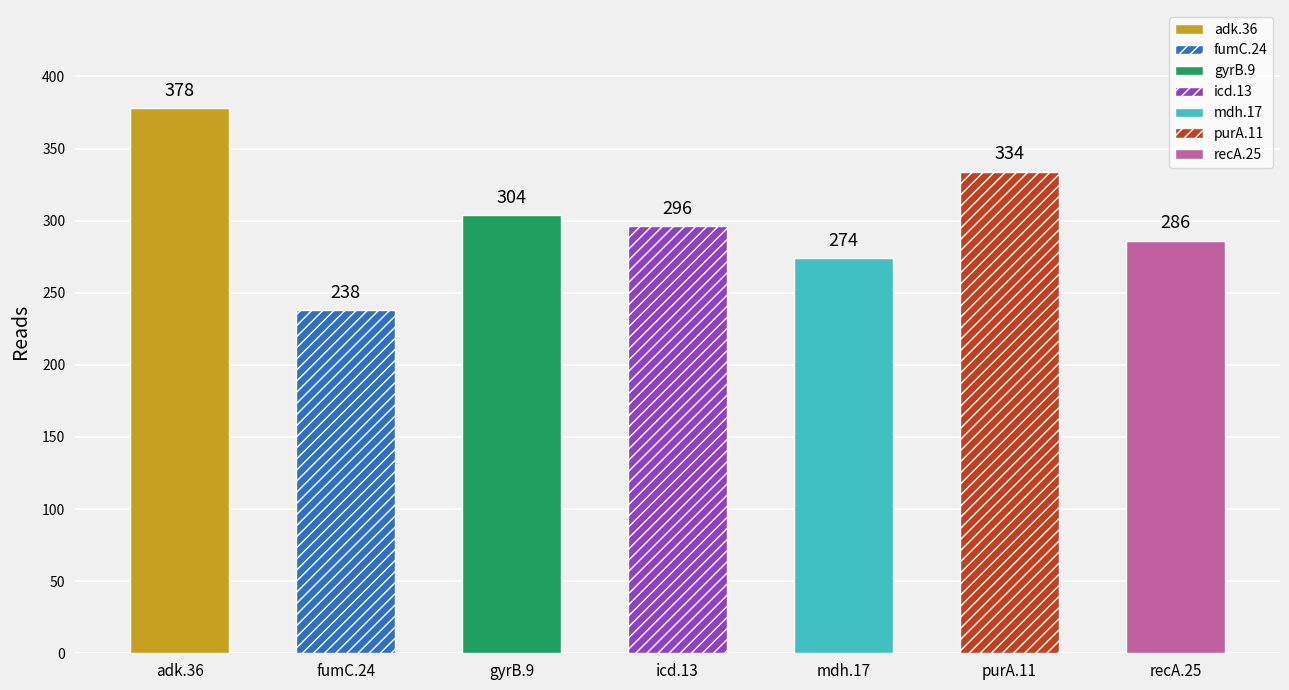

List the labels in order of value, largest first.

adk.36, purA.11, gyrB.9, icd.13, recA.25, mdh.17, fumC.24